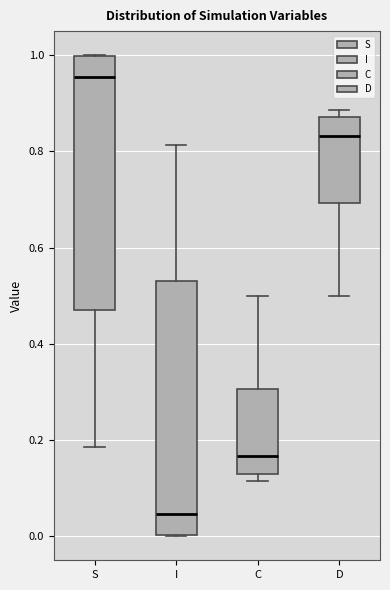

Reading left to right, read every box against the y-axis: the position of its median line, the range the box covers, and the ends of its whiskers. The values are not printed on the chart, so give them approximately, as read against the axis.

S: median 0.96, box 0.48 to 1.00, whiskers 0.18 to 1.00
I: median 0.04, box 0.00 to 0.52, whiskers 0.00 to 0.82
C: median 0.16, box 0.12 to 0.30, whiskers 0.12 (just below the box's lower edge) to 0.50
D: median 0.84, box 0.70 to 0.88, whiskers 0.50 to 0.88 (just above the box's upper edge)